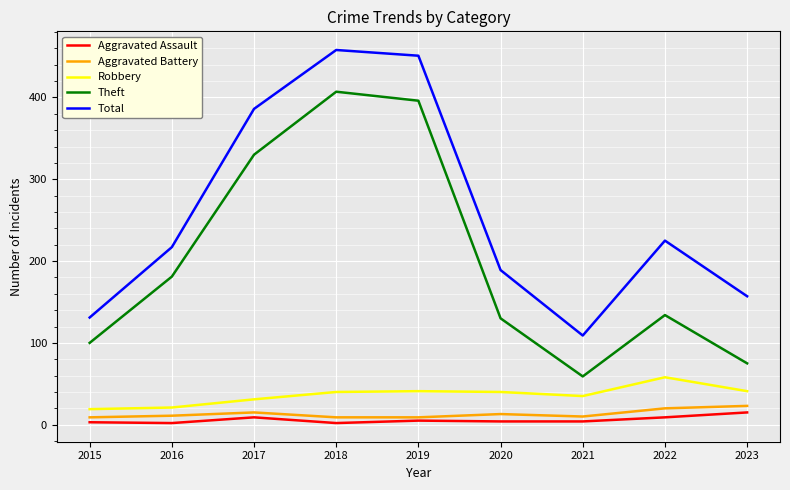

What is the approximate value of Total at 2019, to the nearest 5?

450